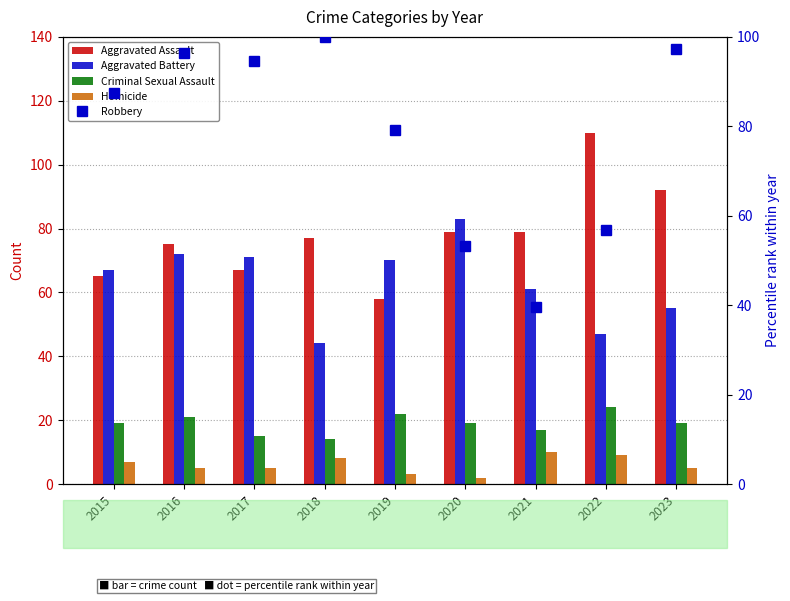

At which category is the sum across all series the highest?

2016